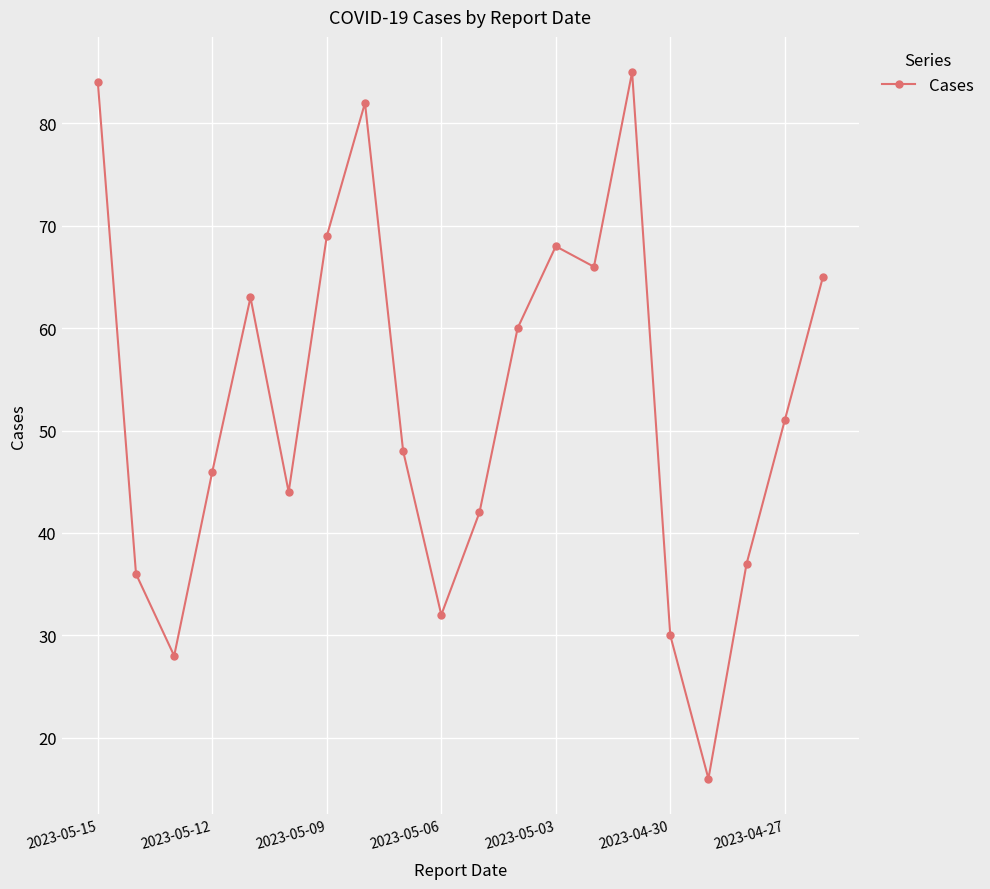

Reading left to right, what are all the values shown in this chart?

84	36	28	46	63	44	69	82	48	32	42	60	68	66	85	30	16	37	51	65